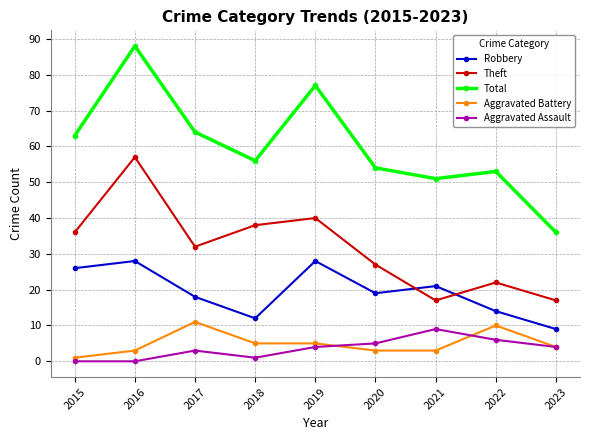

How many interior local peaks does the Theft series have?

3